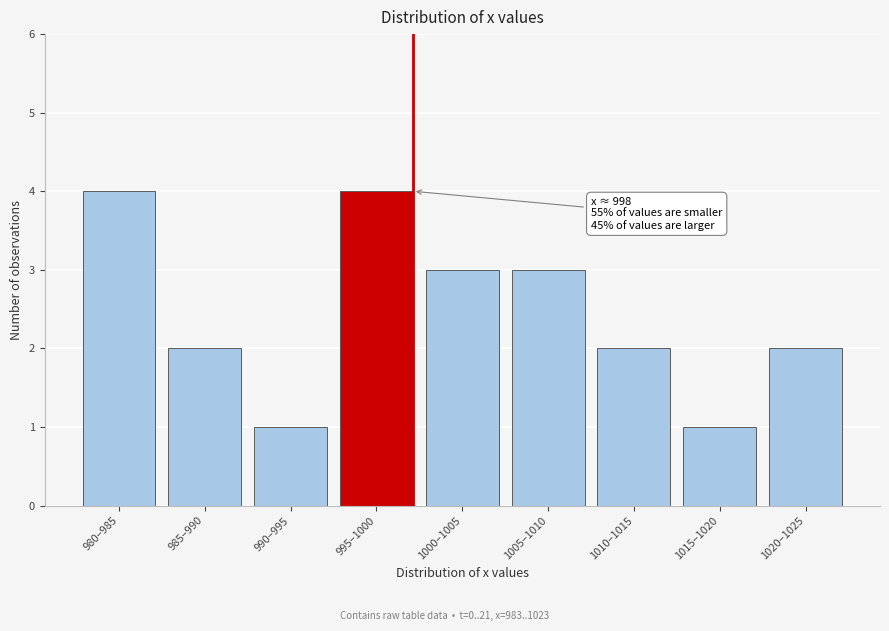

Reading left to right, transcribe all the data shown in this chart.

4	2	1	4	3	3	2	1	2